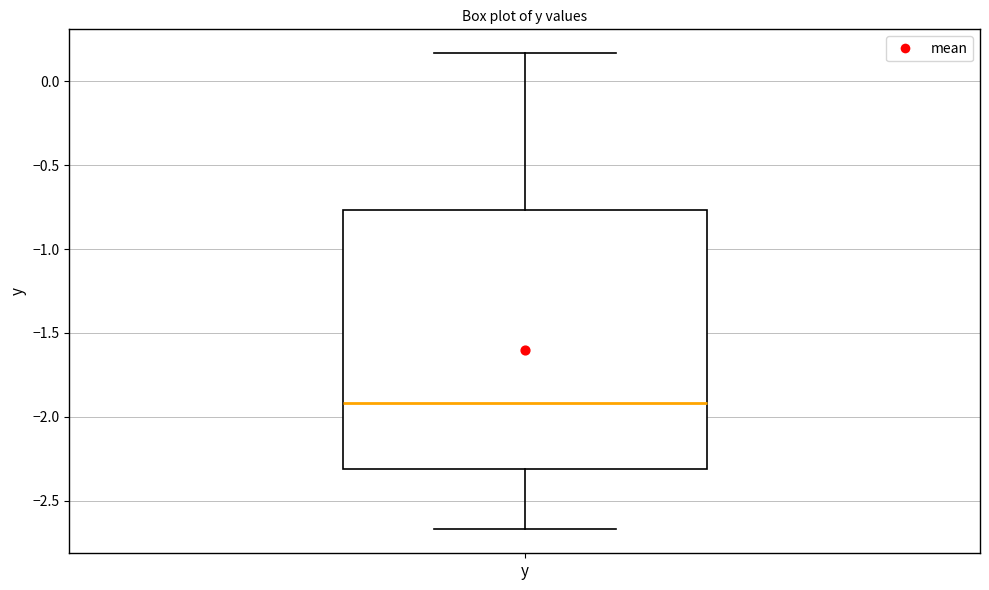

Transcribe this box plot: give where the median line is, the range the box spans, and where the two whiskers end, as read against the y-axis. The values are not printed on the chart, so give them approximately, as read against the axis.

median -1.90, box -2.30 to -0.75, whiskers -2.65 to 0.15